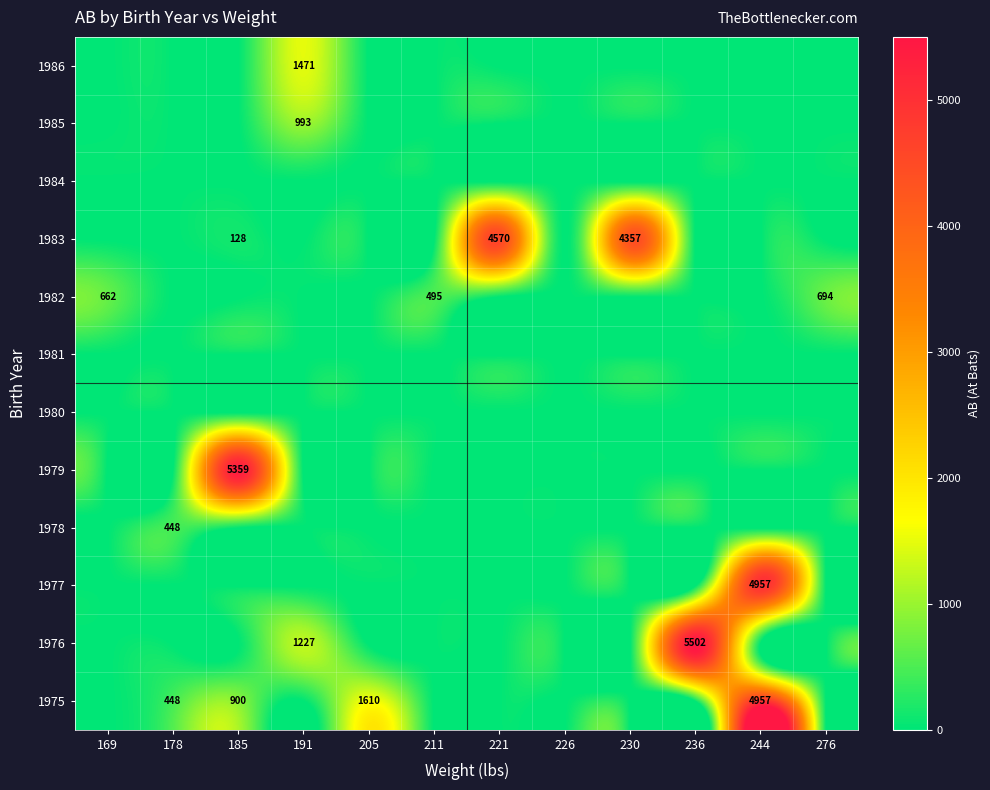

Count the number of data series in this chart.

12